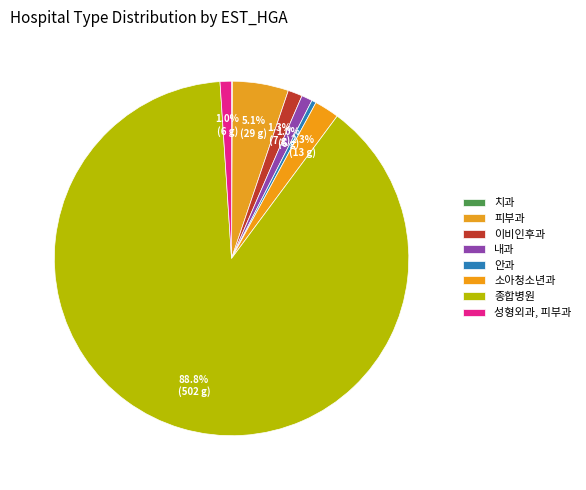

Which category has the biggest portion of the pie?

종합병원